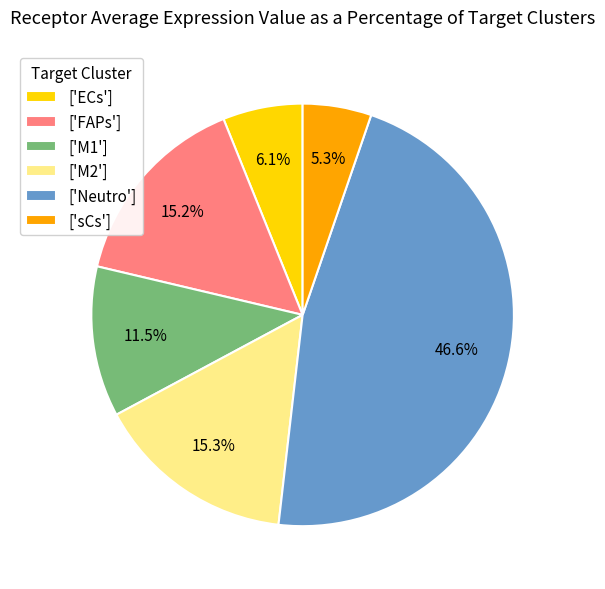

Which category has the smallest portion of the pie?

['sCs']